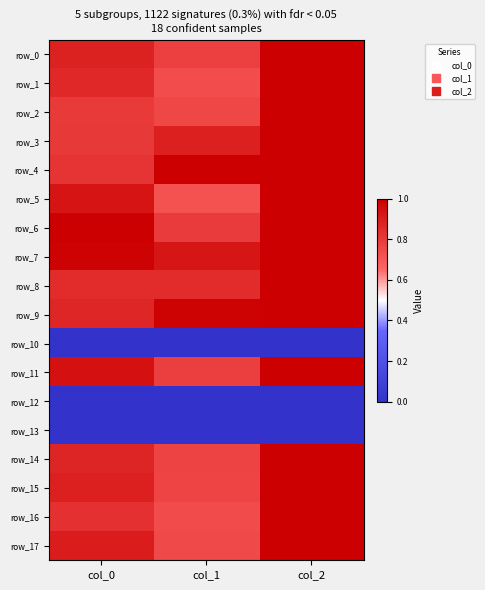

The row_11 series shows 1.5 at col_2. True or false?

False